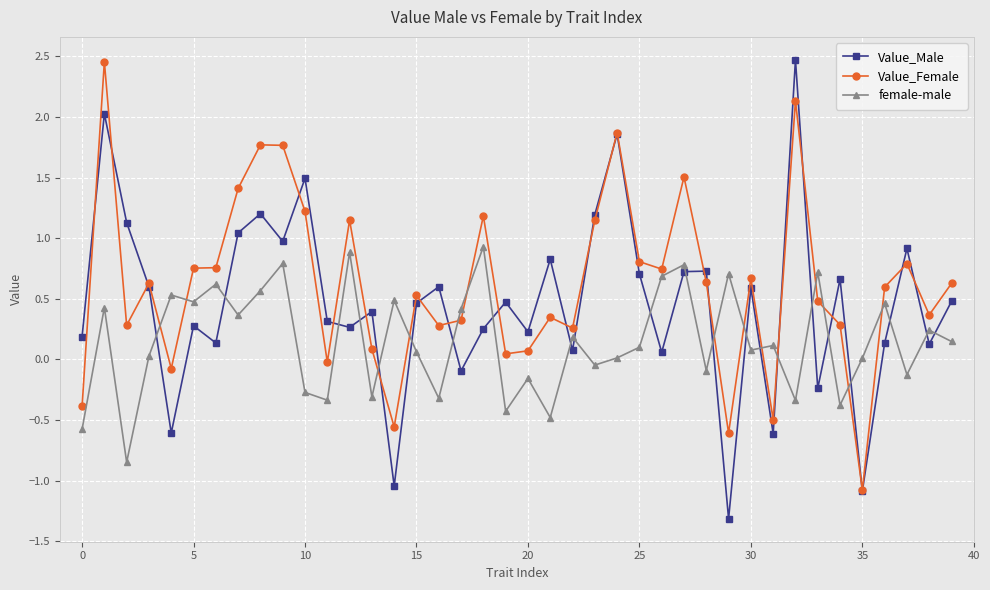

True or false: Value_Female and female-male intersect in this chart.

True